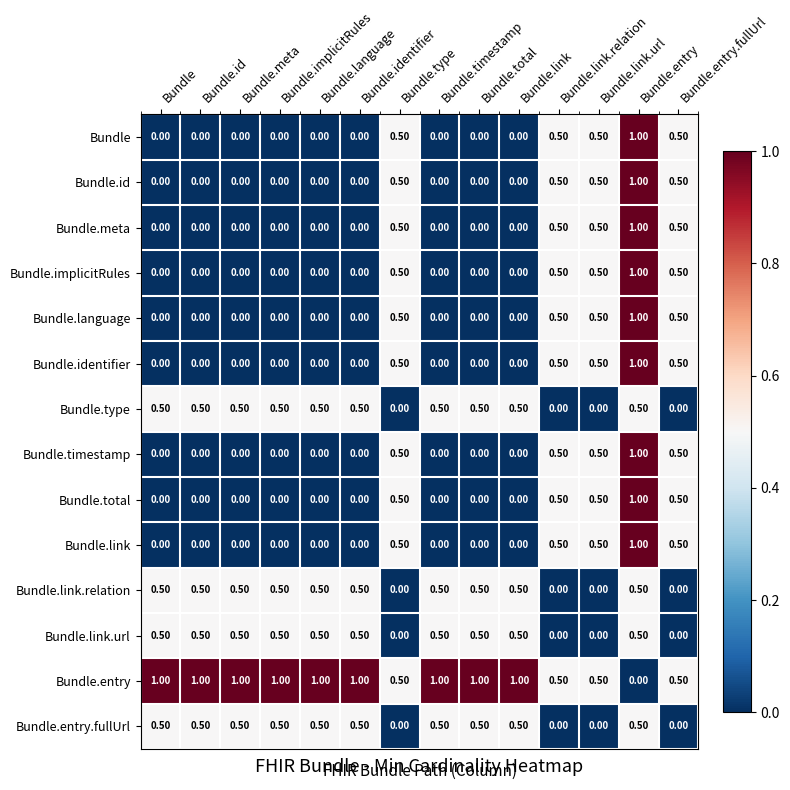

Count the number of categories in the chart.

14